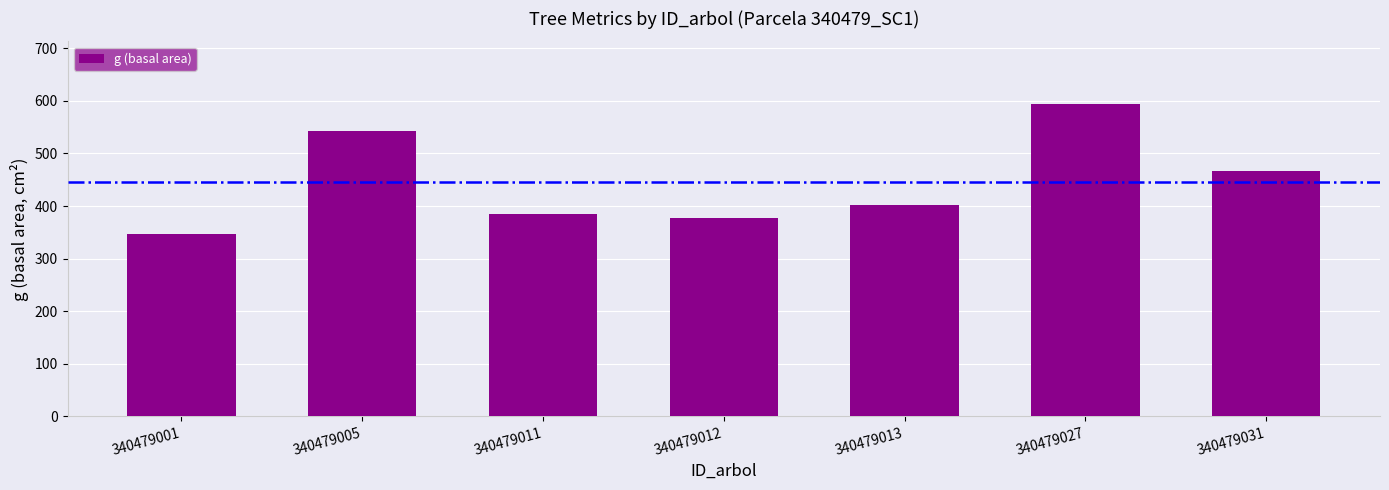

What is the value of the 7th bar from the left?

467.3